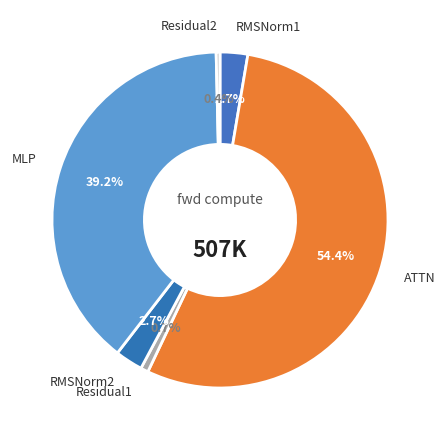

Which slice represents more than half of the pie?

ATTN